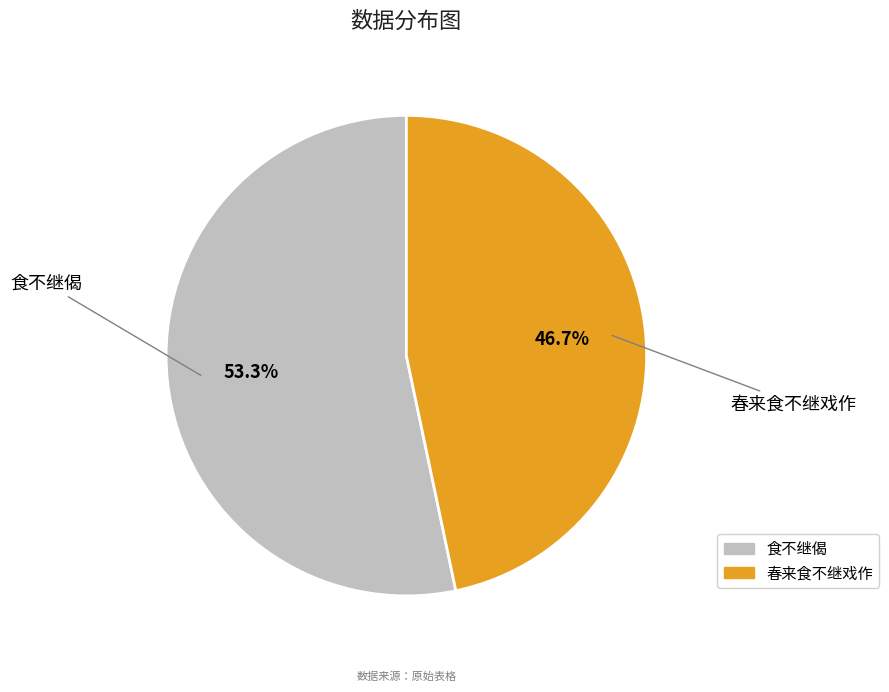

To the nearest percent, what percentage of the pie is 春来食不继戏作?

47%